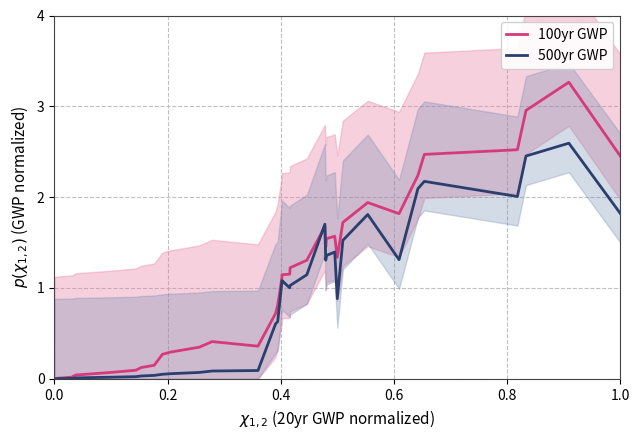

What is the difference between the maximum and second lowest values in the 100yr GWP series?

3.3